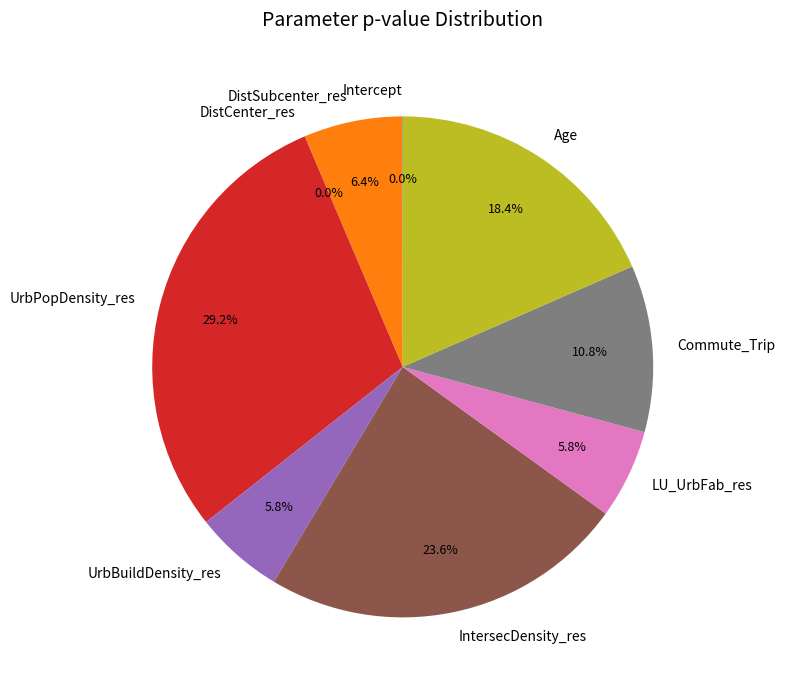

How much of the chart is everything except UrbPopDensity_res?

70.8%